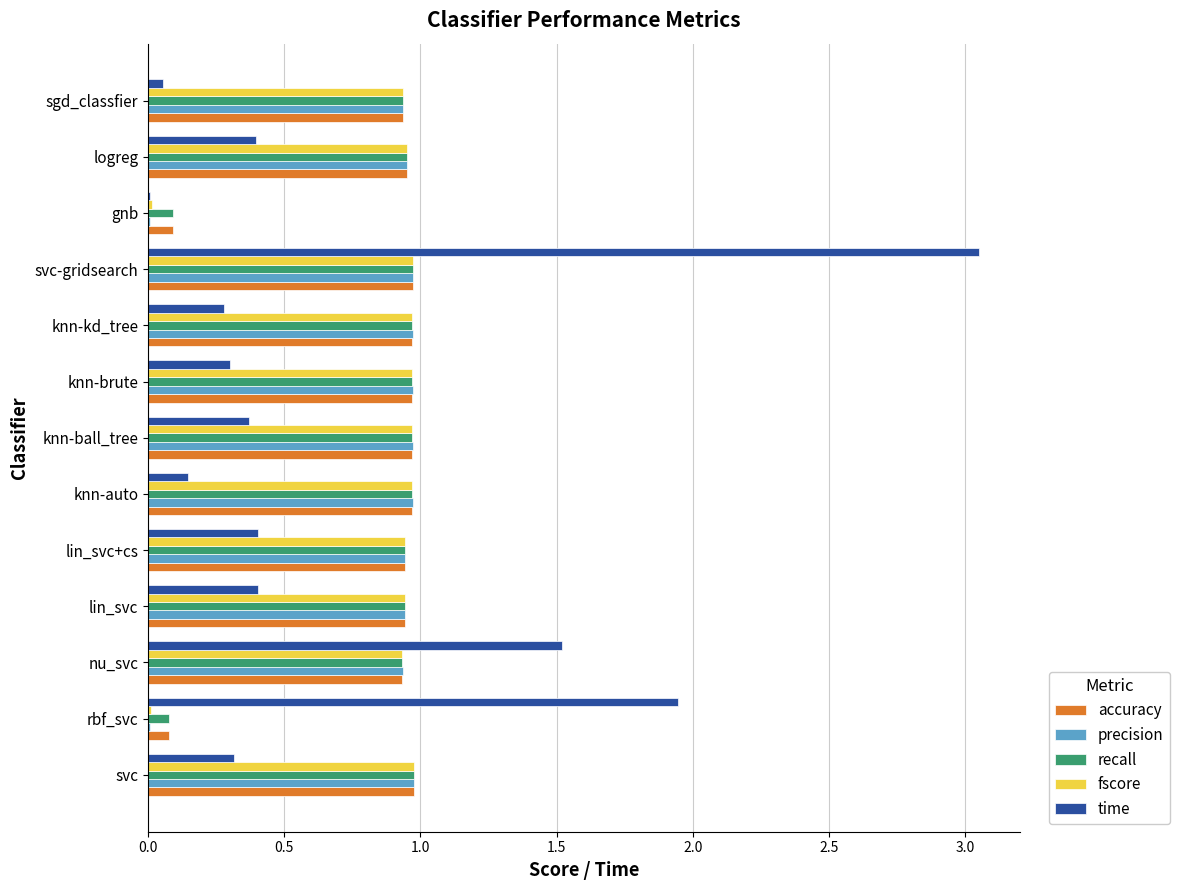

At which category is the sum across all series the highest?

svc-gridsearch